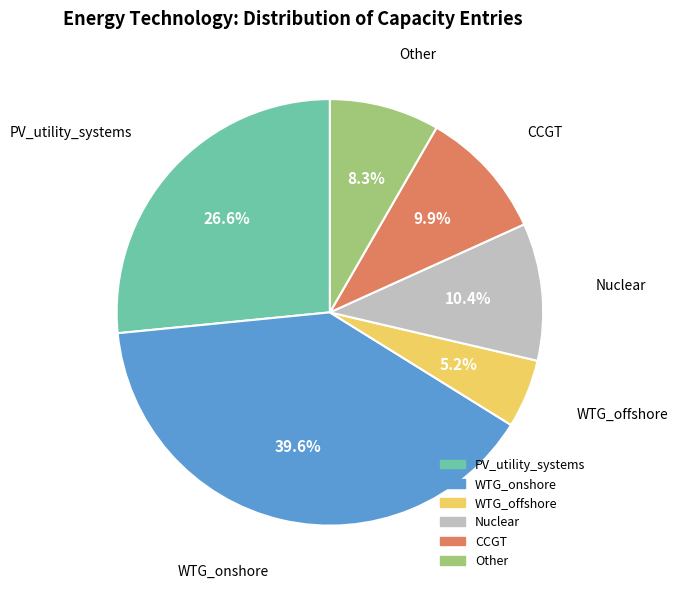

Is Other the majority of the pie?

No